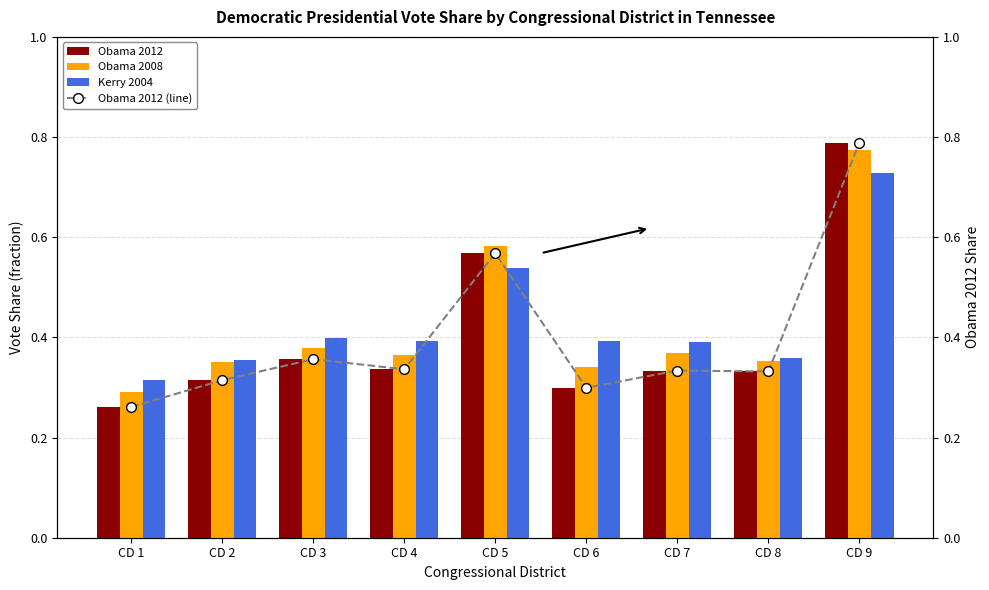

Rank the series by their maximum value, from highest to lowest.

Obama 2012, Obama 2012 (line), Obama 2008, Kerry 2004